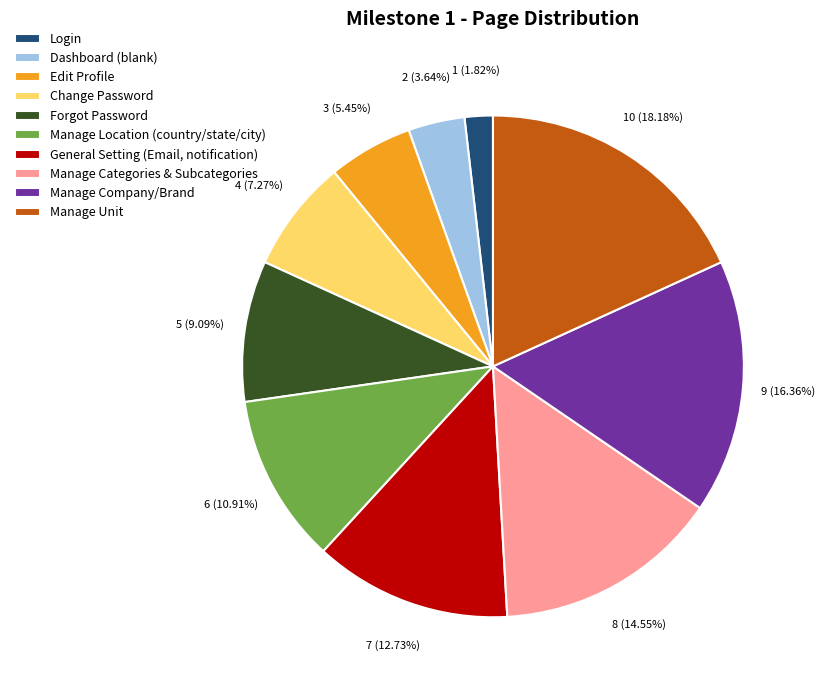

The Login slice represents 2% of the pie. True or false?

True